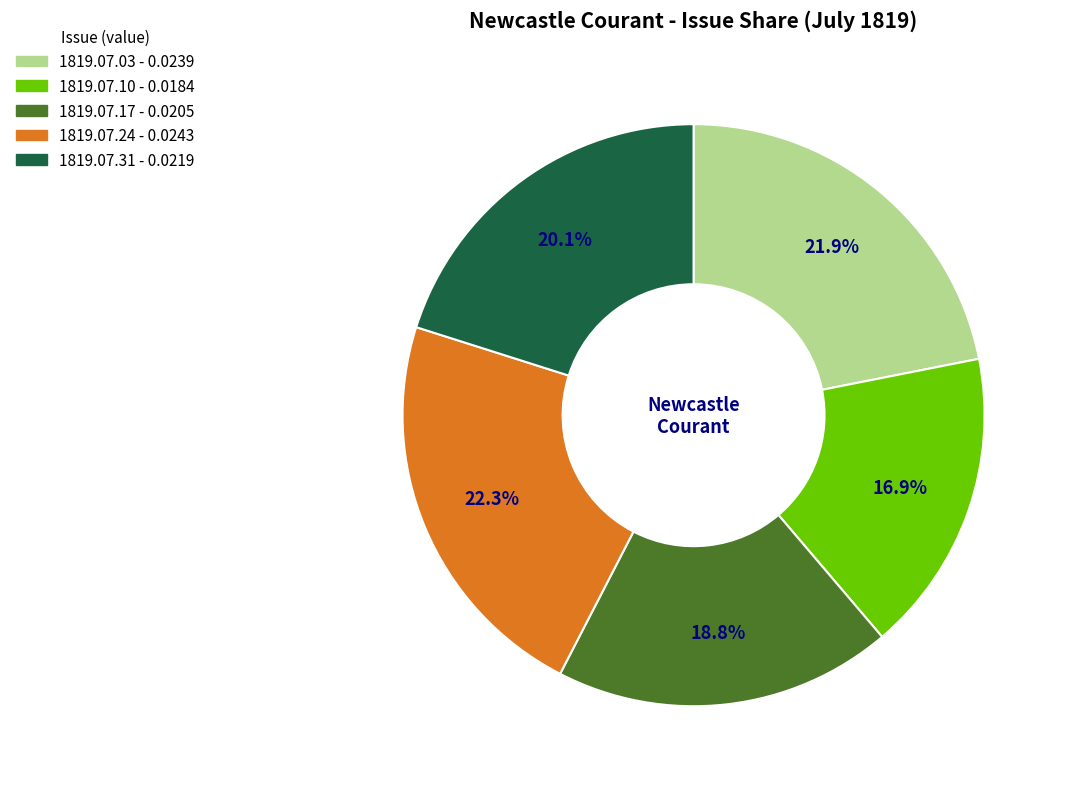

Does any single category account for the majority?

No